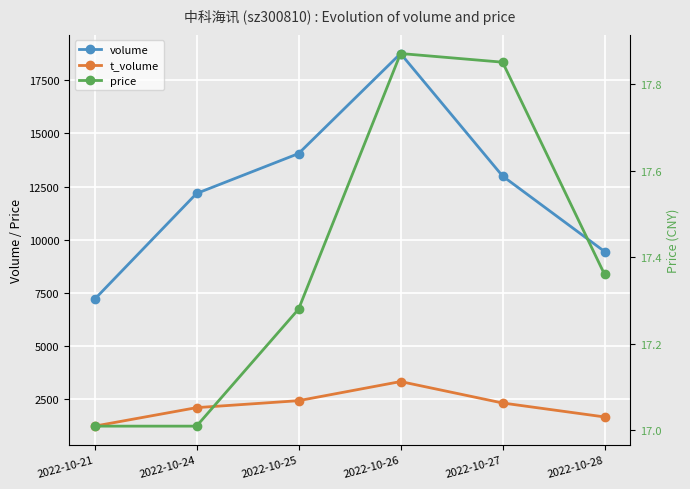

Count the number of categories in the chart.

6